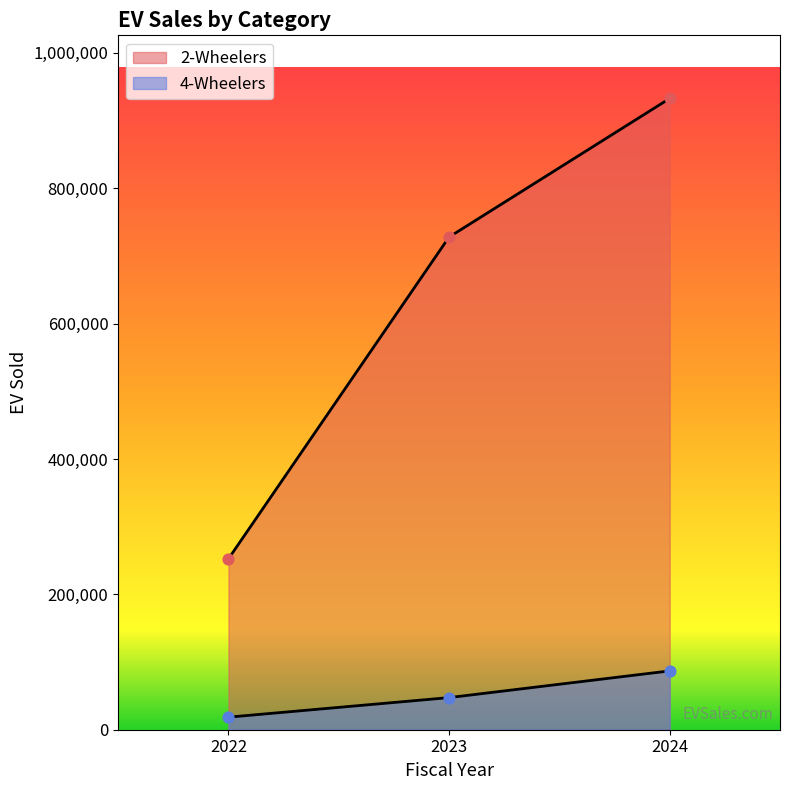

At how many categories does at least one series exceed 191978?

3